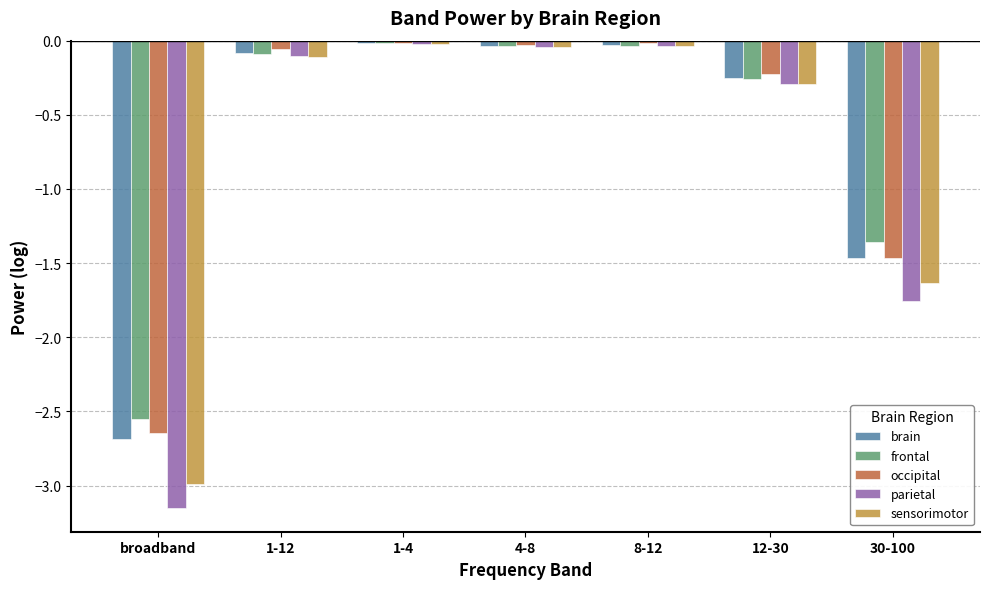

Which series changed the most between 1-12 and 12-30?

parietal